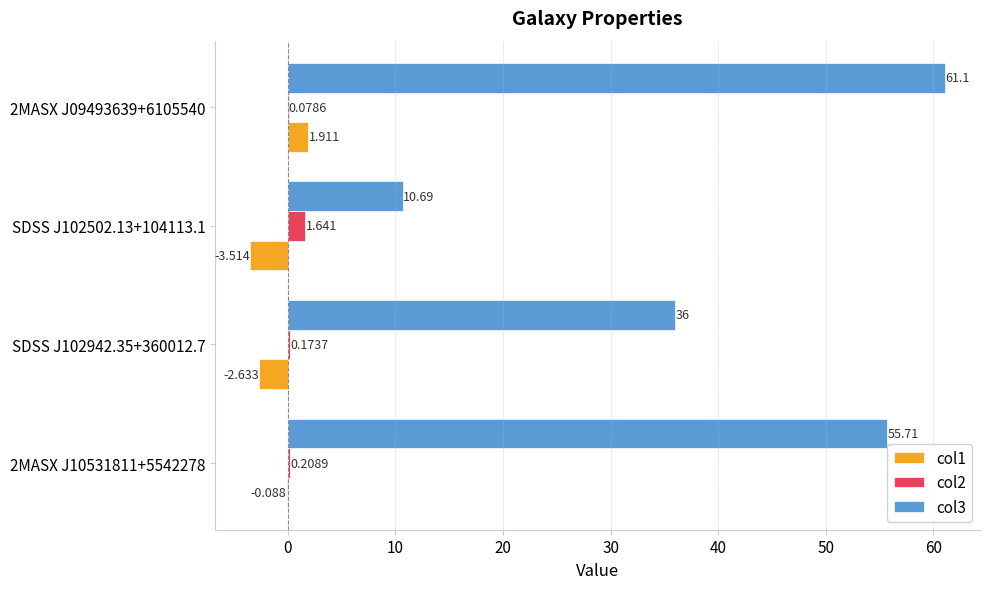

Is the value of col2 at SDSS J102942.35+360012.7 greater than the value of col1 at SDSS J102942.35+360012.7?

Yes